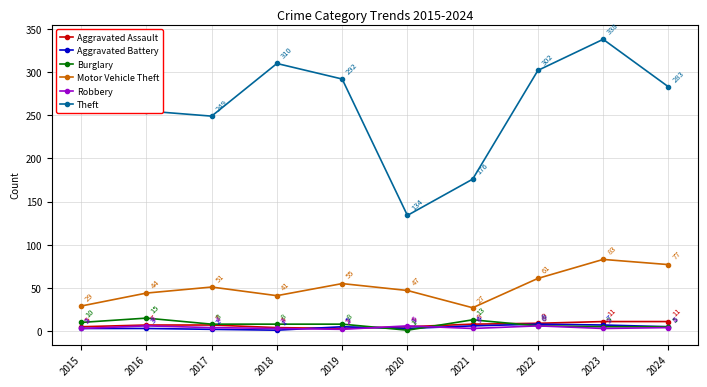

Reading left to right, what are all the values shown in this chart?

Aggravated Assault: 2015=5	2016=7	2017=7	2018=4	2019=3	2020=5	2021=8	2022=9	2023=11	2024=11
Aggravated Battery: 2015=3	2016=3	2017=2	2018=1	2019=5	2020=3	2021=6	2022=8	2023=7	2024=5
Burglary: 2015=10	2016=15	2017=8	2018=8	2019=8	2020=1	2021=13	2022=6	2023=5	2024=5
Motor Vehicle Theft: 2015=29	2016=44	2017=51	2018=41	2019=55	2020=47	2021=27	2022=61	2023=83	2024=77
Robbery: 2015=3	2016=6	2017=4	2018=3	2019=2	2020=6	2021=3	2022=6	2023=3	2024=4
Theft: 2015=295	2016=255	2017=249	2018=310	2019=292	2020=134	2021=176	2022=302	2023=338	2024=283